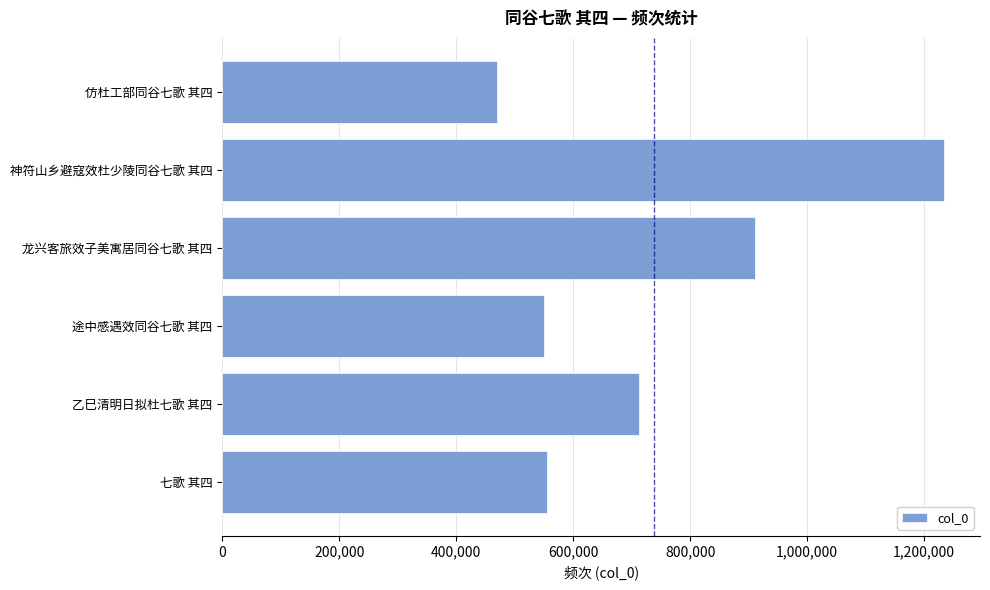

What is the difference between the maximum and minimum values?

764451